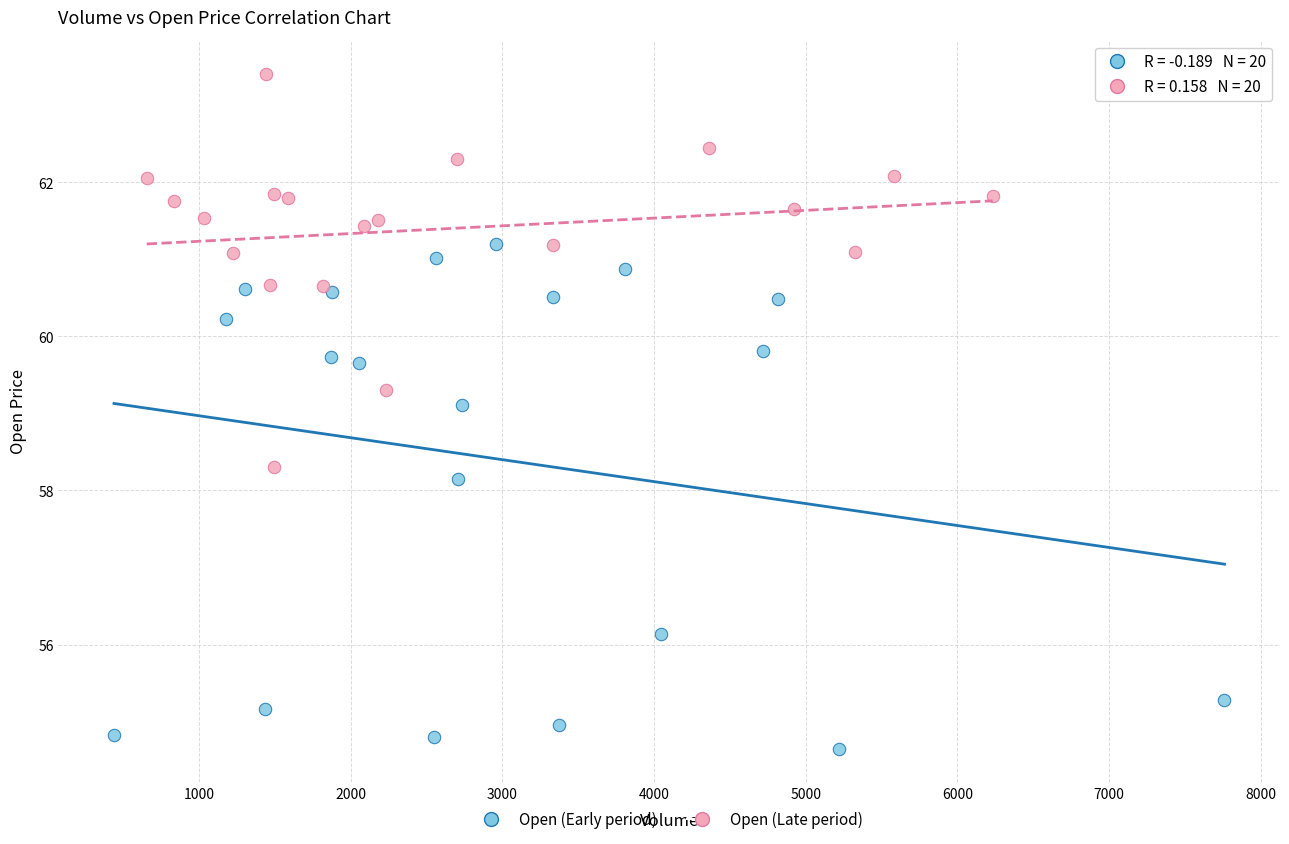

Which series has the largest Y range (max minus min)?

Open (Early period)